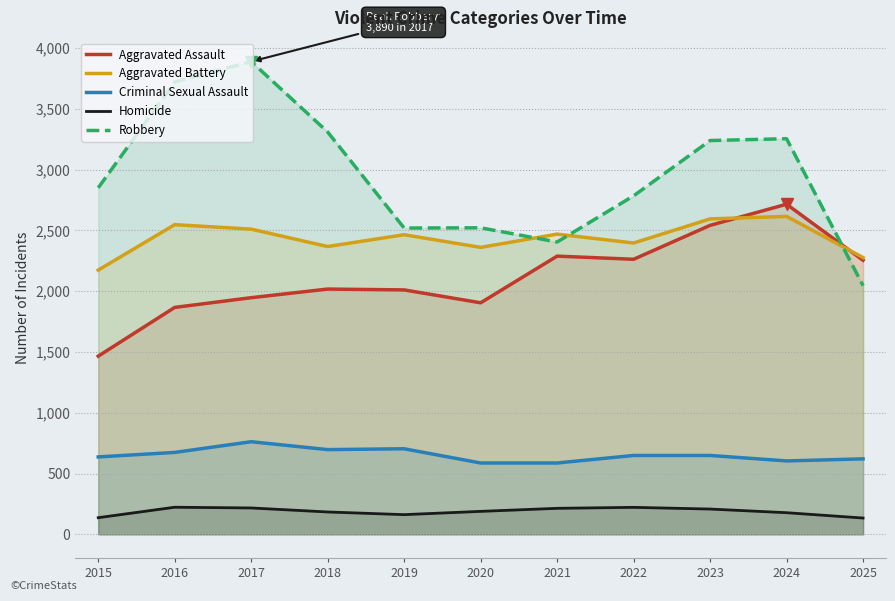

Reading left to right, list all the values displayed in this chart.

Aggravated Assault: 2015=1466	2016=1867	2017=1947	2018=2018	2019=2011	2020=1905	2021=2289	2022=2263	2023=2542	2024=2716	2025=2255
Aggravated Battery: 2015=2174	2016=2548	2017=2511	2018=2368	2019=2465	2020=2361	2021=2470	2022=2397	2023=2595	2024=2616	2025=2277
Criminal Sexual Assault: 2015=637	2016=674	2017=762	2018=697	2019=704	2020=587	2021=587	2022=649	2023=649	2024=604	2025=621
Homicide: 2015=137	2016=223	2017=217	2018=184	2019=162	2020=189	2021=214	2022=222	2023=208	2024=178	2025=134
Robbery: 2015=2851	2016=3722	2017=3890	2018=3310	2019=2520	2020=2522	2021=2405	2022=2785	2023=3240	2024=3255	2025=2046